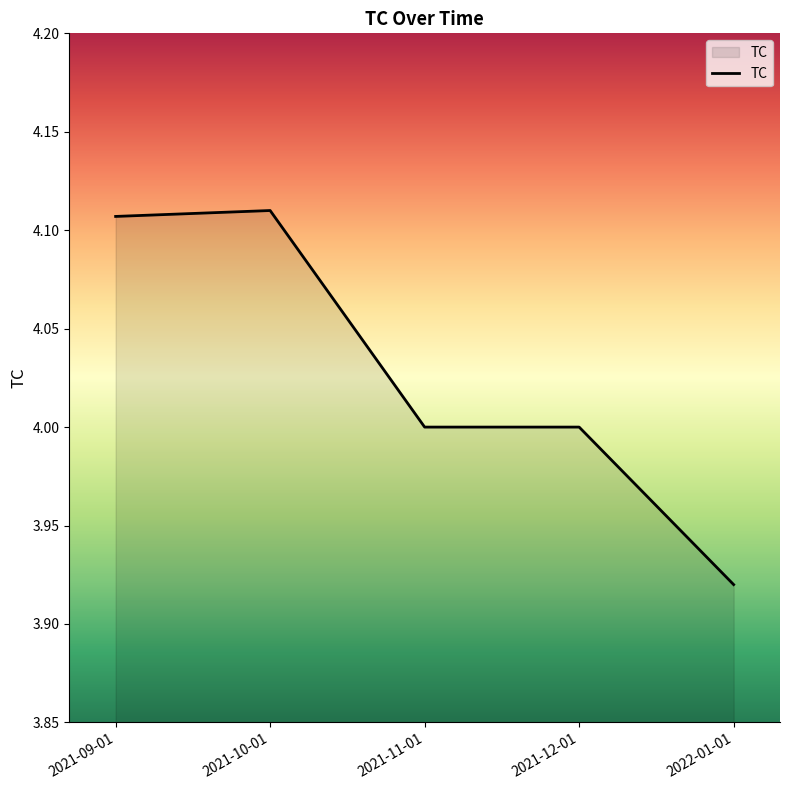

Which has a higher value, 2021-10-01 or 2021-11-01?

2021-10-01